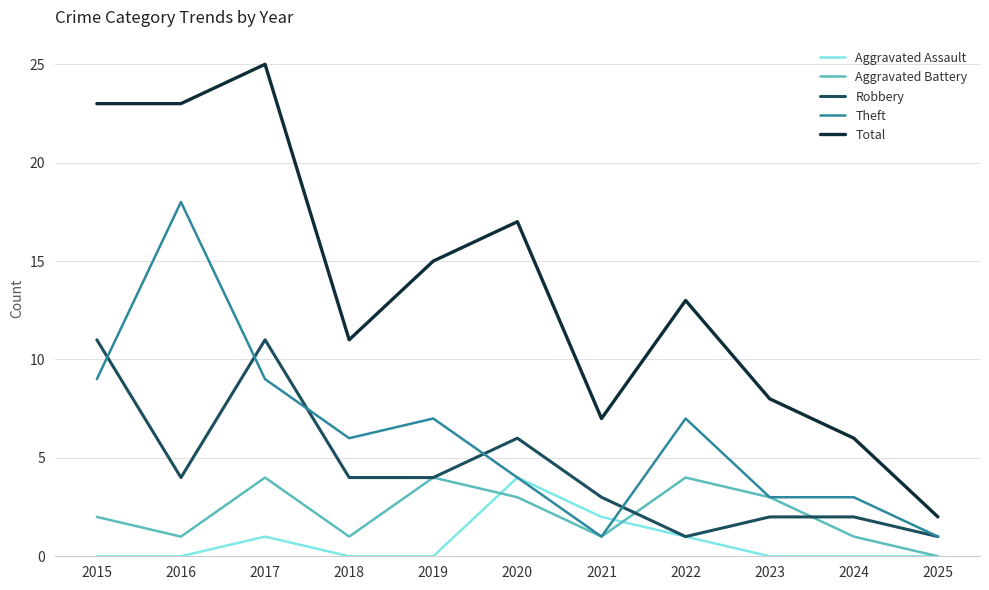

What is the sum of all Theft values?

68